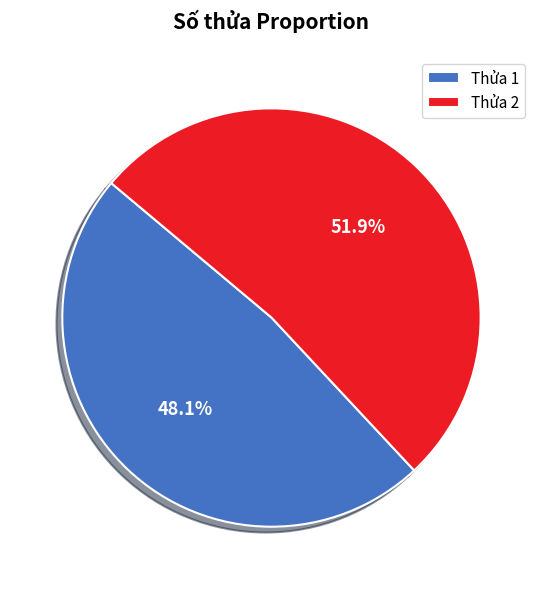

Rank the categories by value from highest to lowest.

Thửa 2, Thửa 1